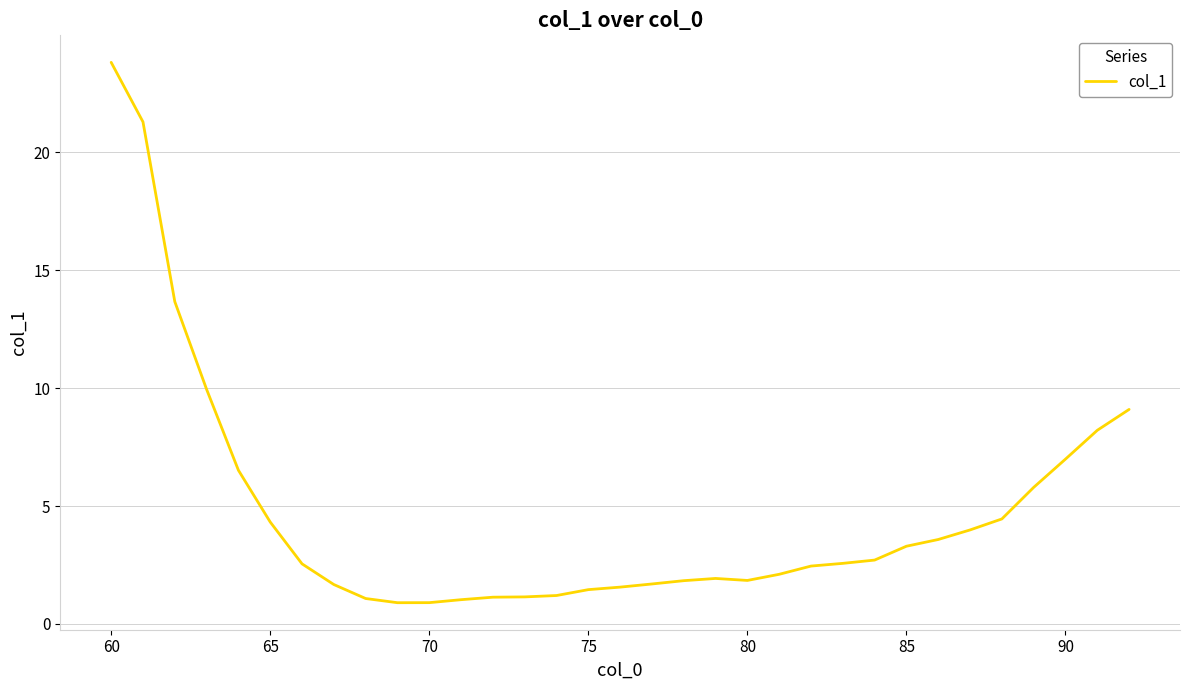

What is the difference between the maximum and minimum values?

22.9